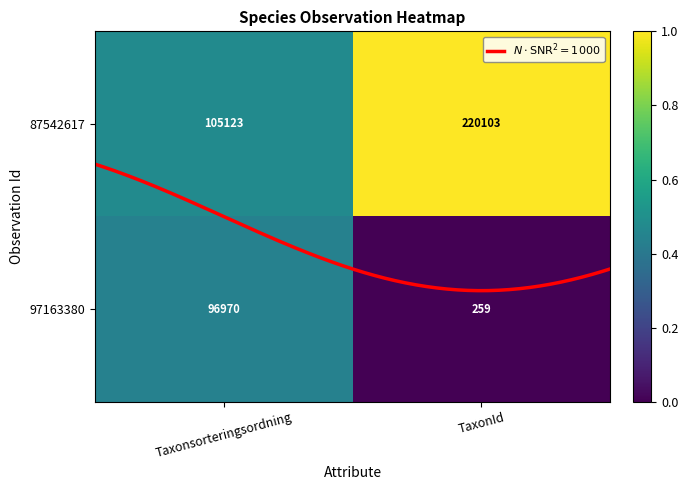

Which series has the largest total across all categories?

87542617